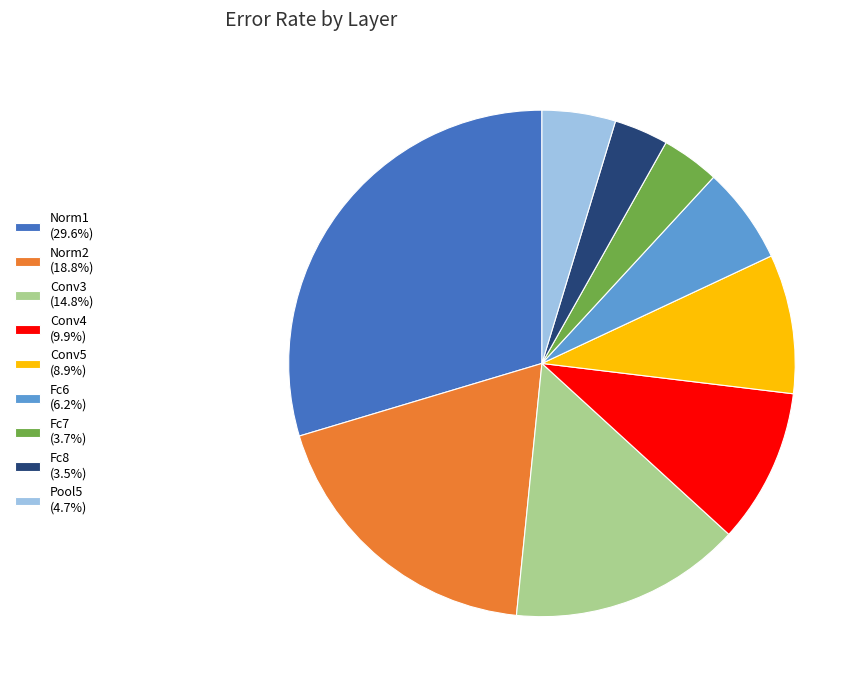

Does Fc6 (6.2%) account for over 50% of the chart?

No